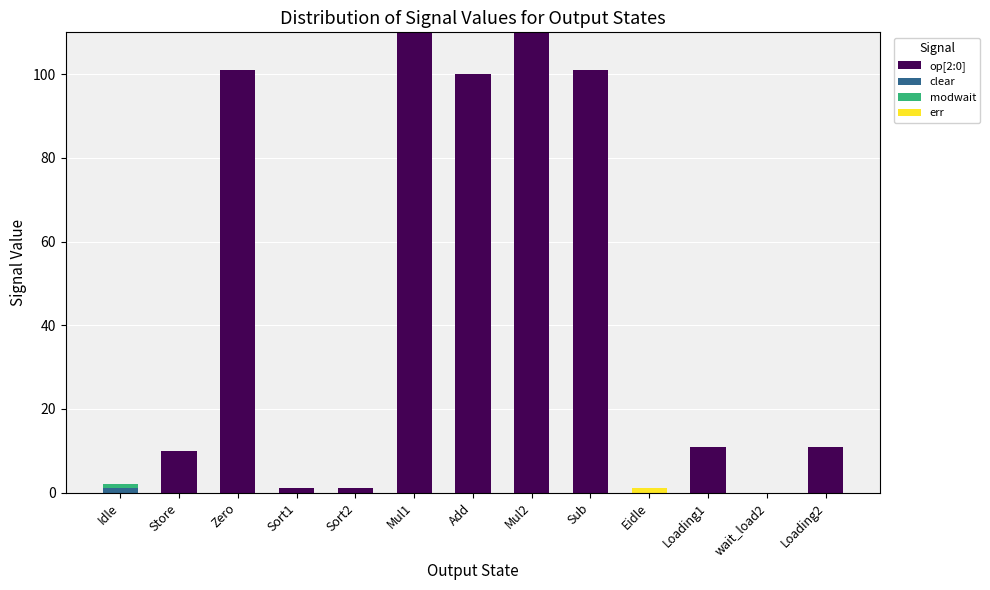

At which label does op[2:0] reach its minimum?

Idle